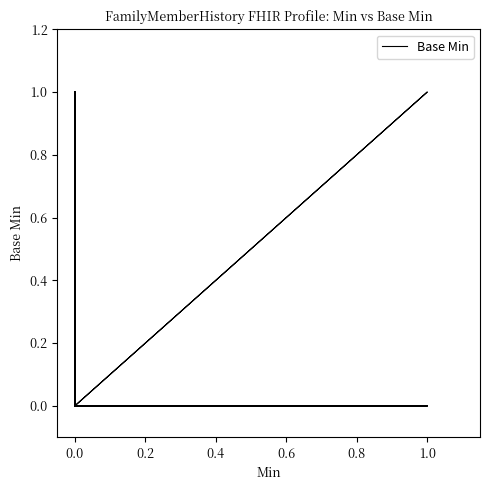

Is it true that the value at 0.0 is 0?

True